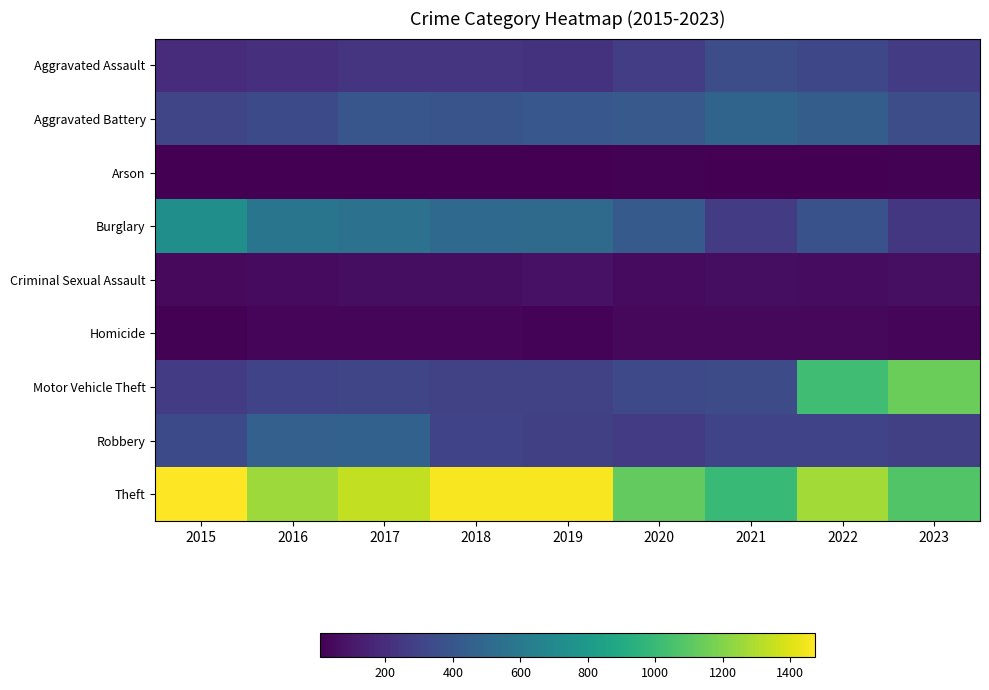

Which label corresponds to the largest value in the chart?

2015